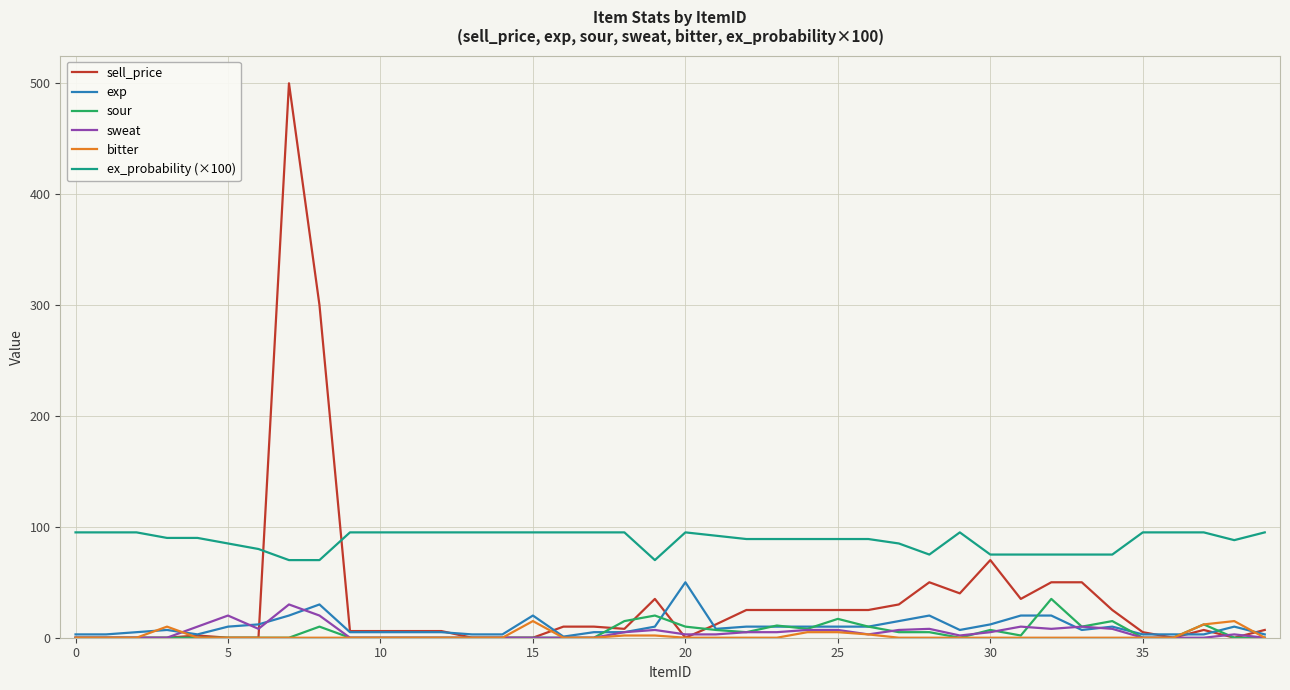

Which series has the largest range (max minus min)?

sell_price